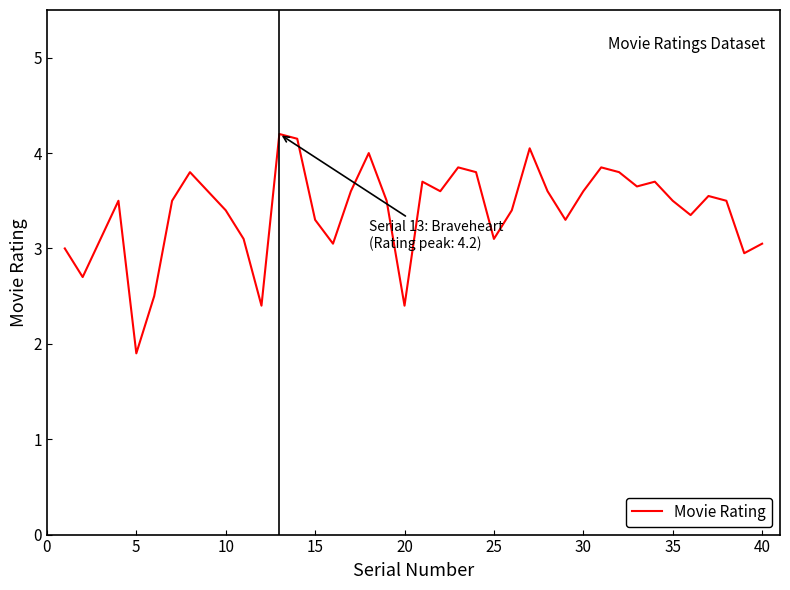

What is the maximum value shown in the chart?

4.2